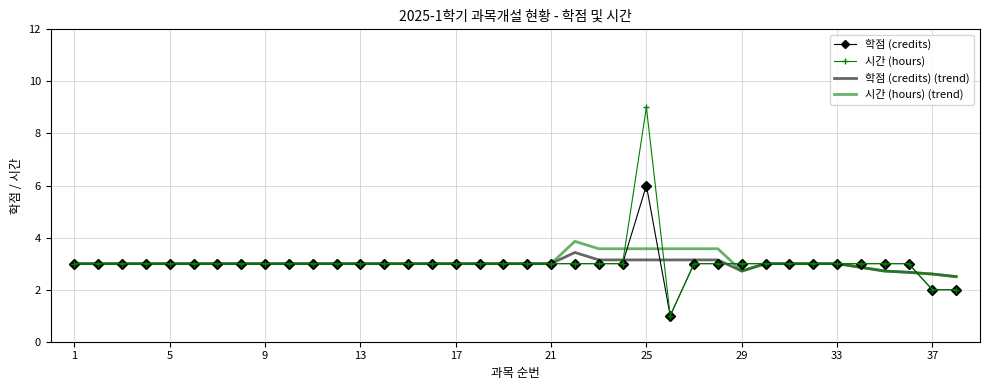

Which series has the widest spread of values?

시간 (hours)